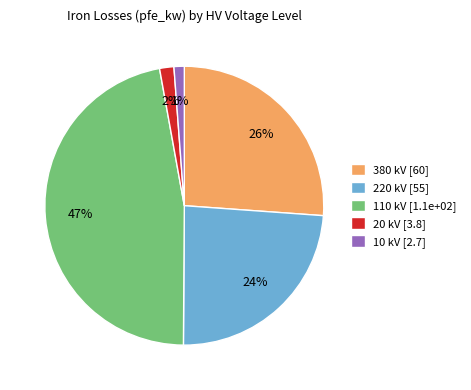

Combined, do 220 kV [55] and 110 kV [1.1e+02] account for over 50%?

Yes